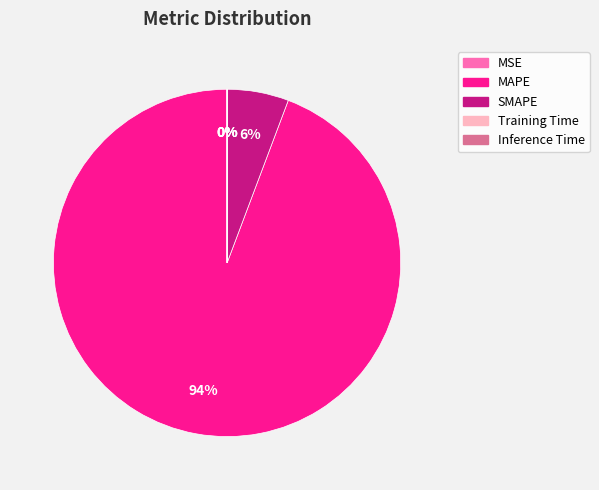

What is the largest slice in the pie chart?

MAPE